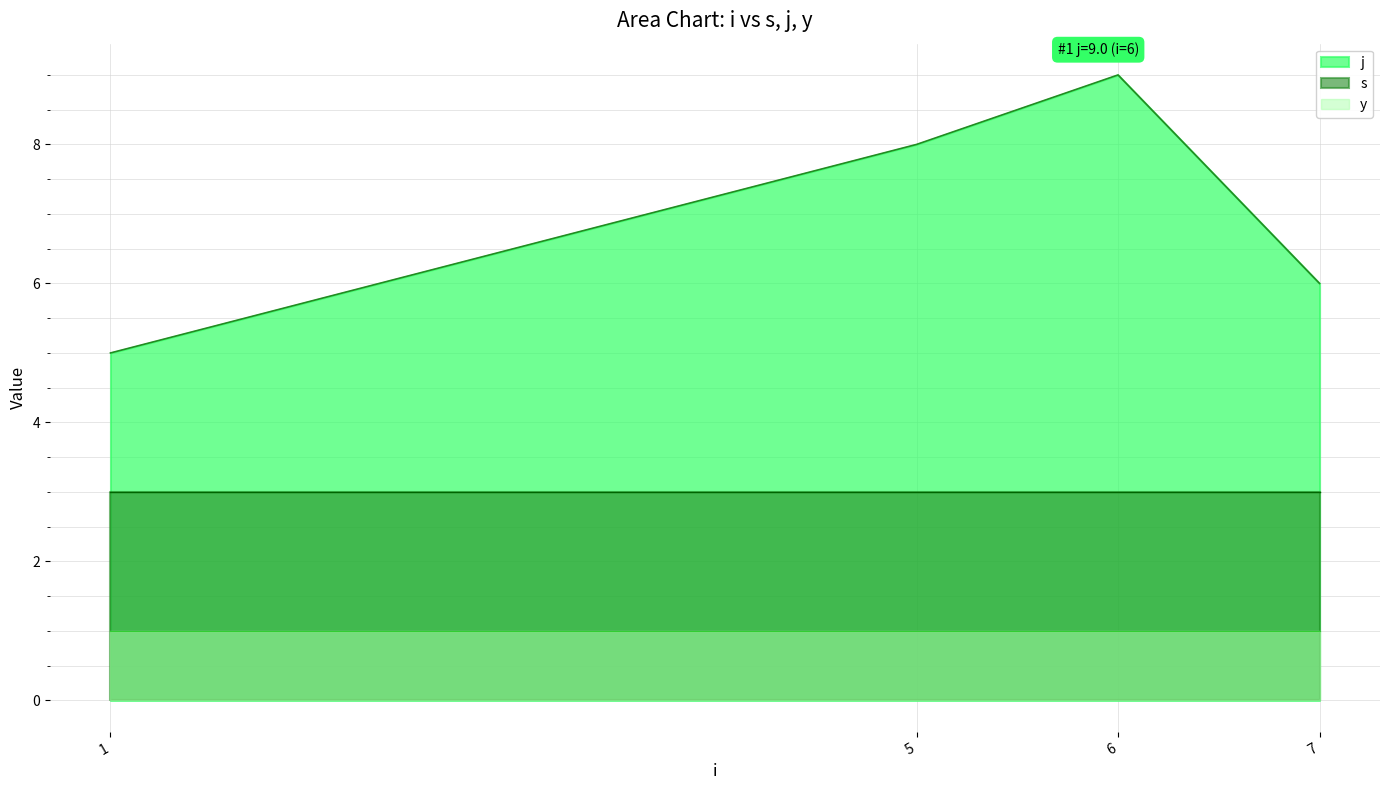

Does the chart display data point markers on the line(s)?

No